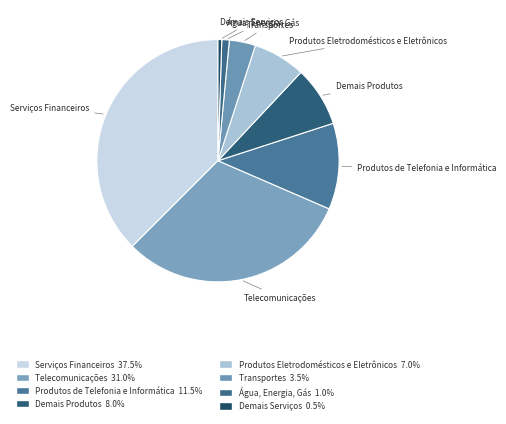

The Produtos Eletrodomésticos e Eletrônicos slice represents 7% of the pie. True or false?

True